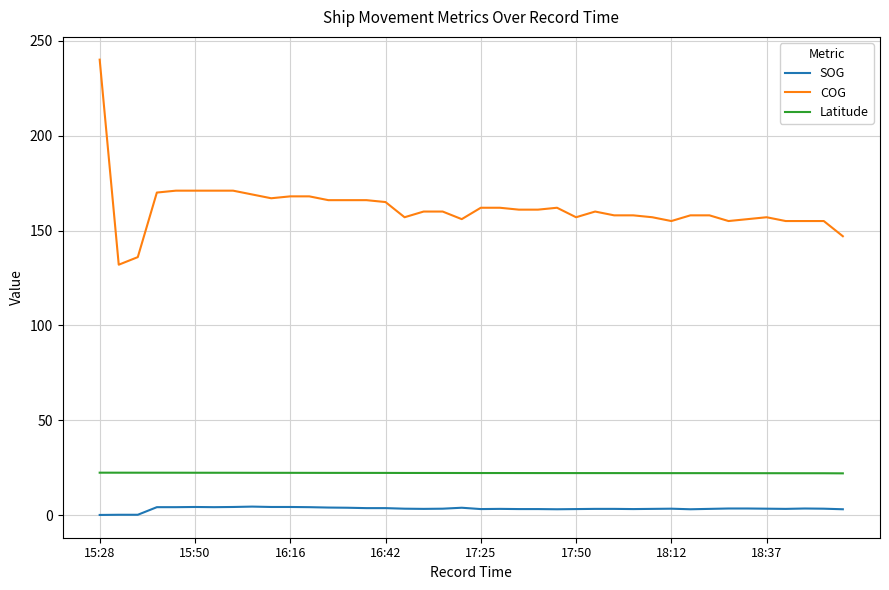

Which series has the largest total across all categories?

COG